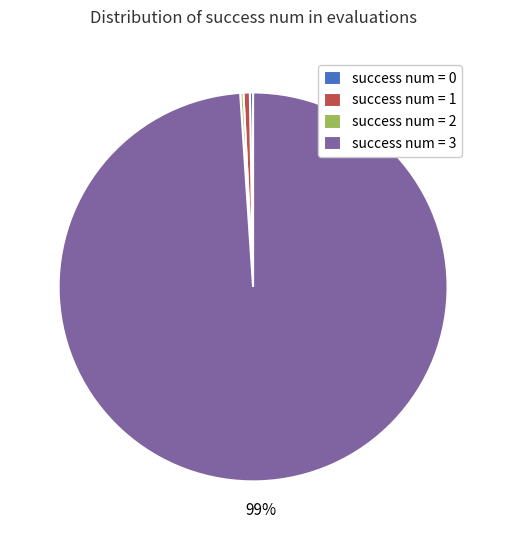

Which slice is the largest?

success num = 3